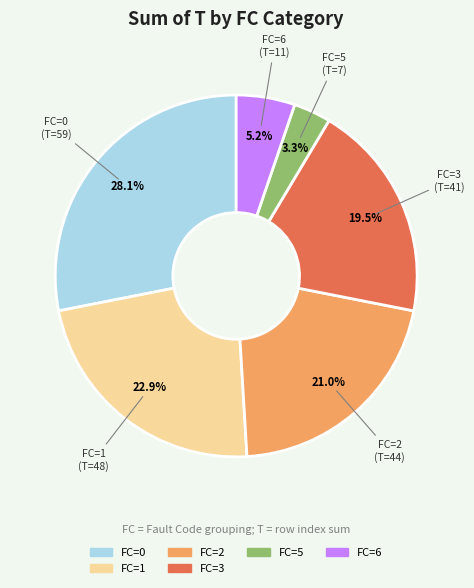

Is there any slice that represents more than half of the pie?

No